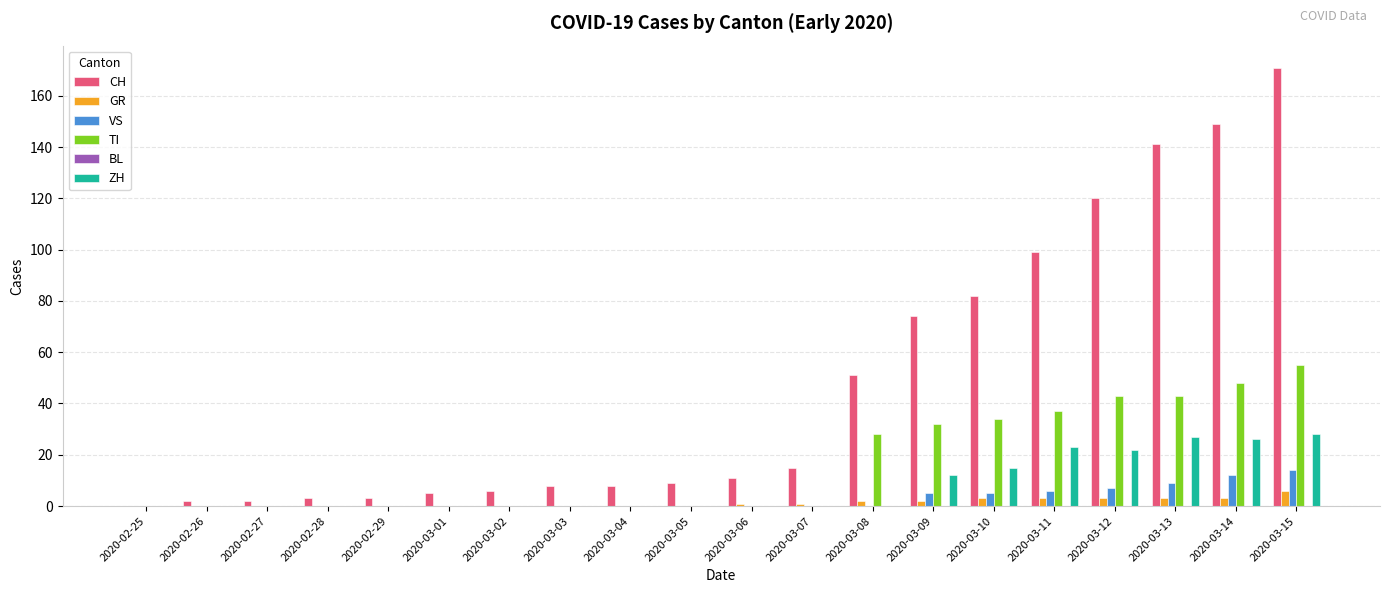

How many distinct data groups are displayed?

5